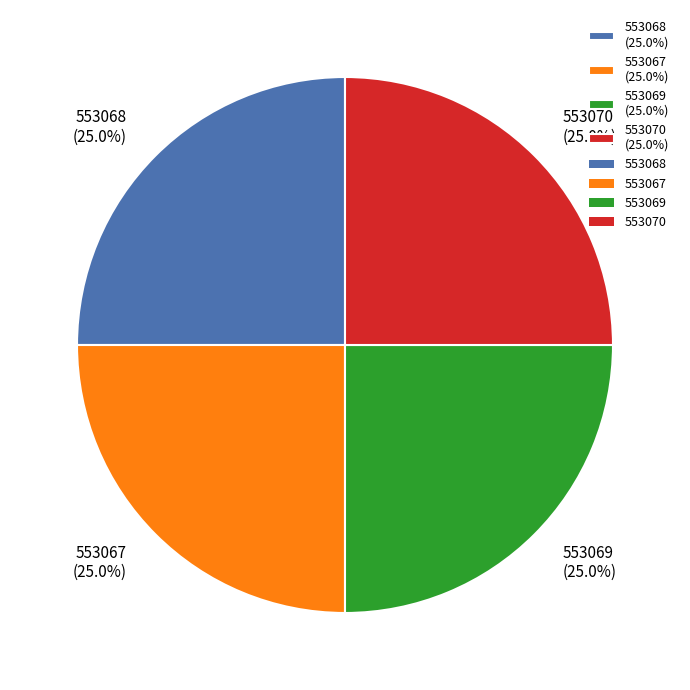

True or false: 553069 accounts for 32% of the total.

False